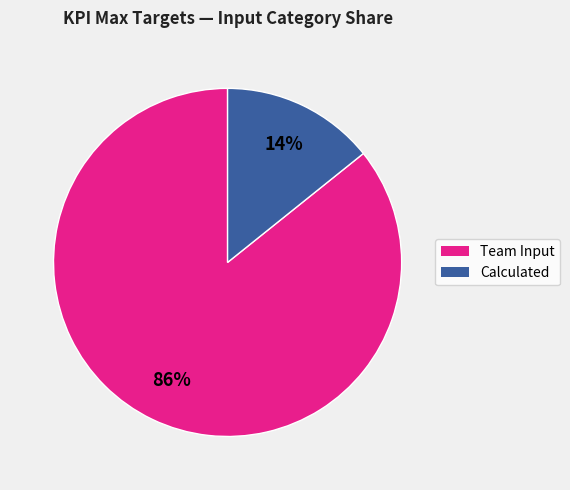

To the nearest percent, what is the average slice percentage?

50%